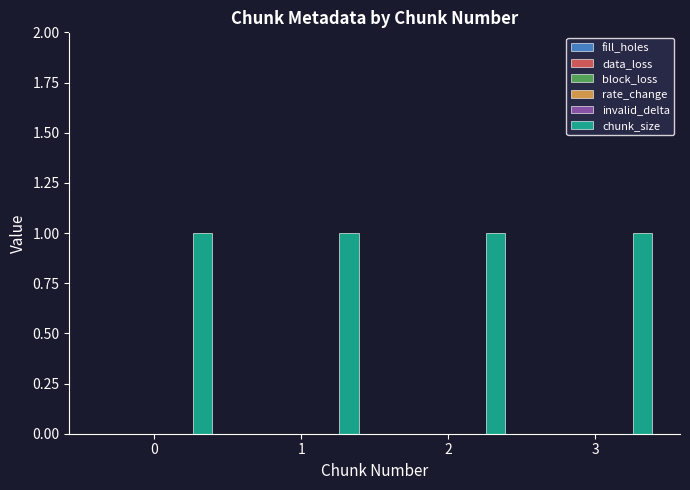

Rank the series at 2 from lowest to highest value.

fill_holes, data_loss, block_loss, rate_change, invalid_delta, chunk_size